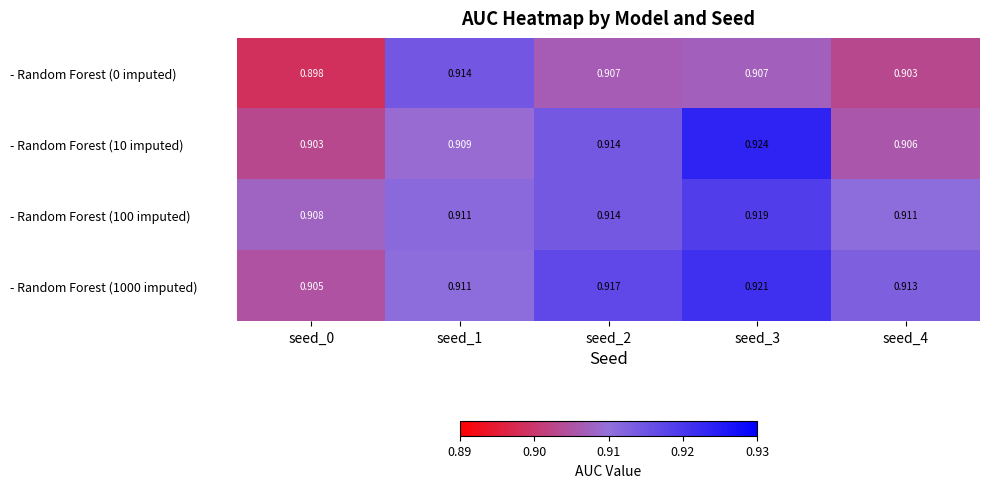

Is the value of - Random Forest (100 imputed) at seed_0 greater than the value of - Random Forest (10 imputed) at seed_0?

Yes